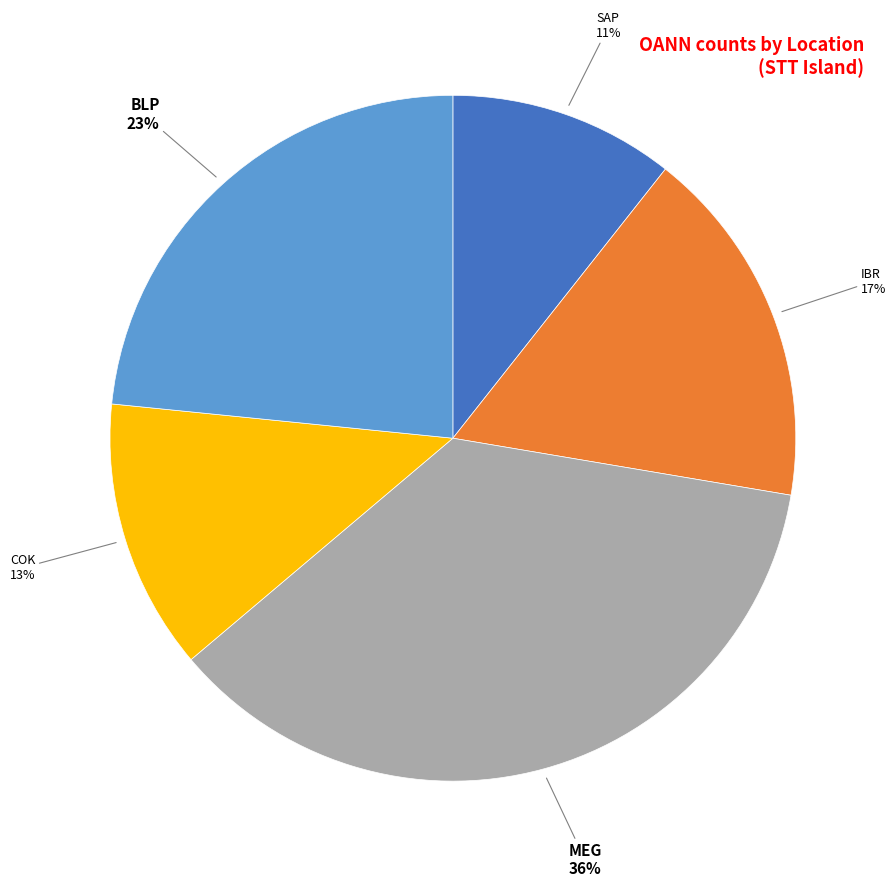

Is there any slice that represents more than half of the pie?

No